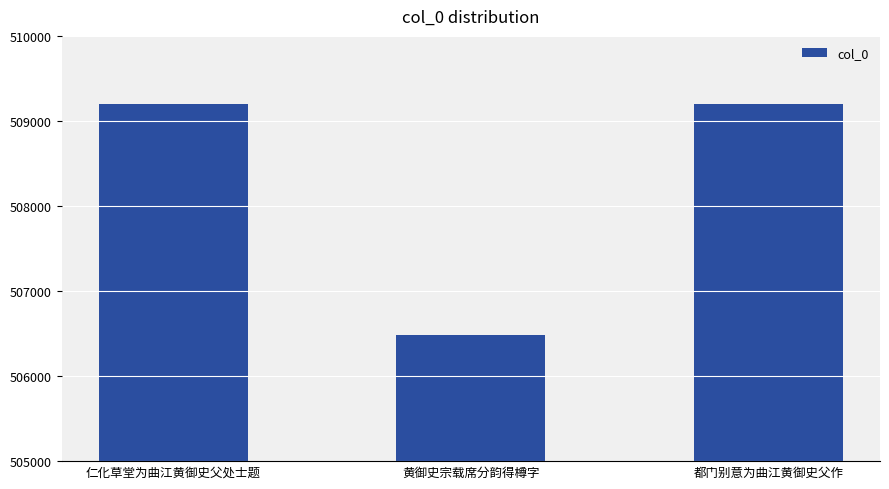

True or false: the data shows 717234 at 都门别意为曲江黄御史父作.

False